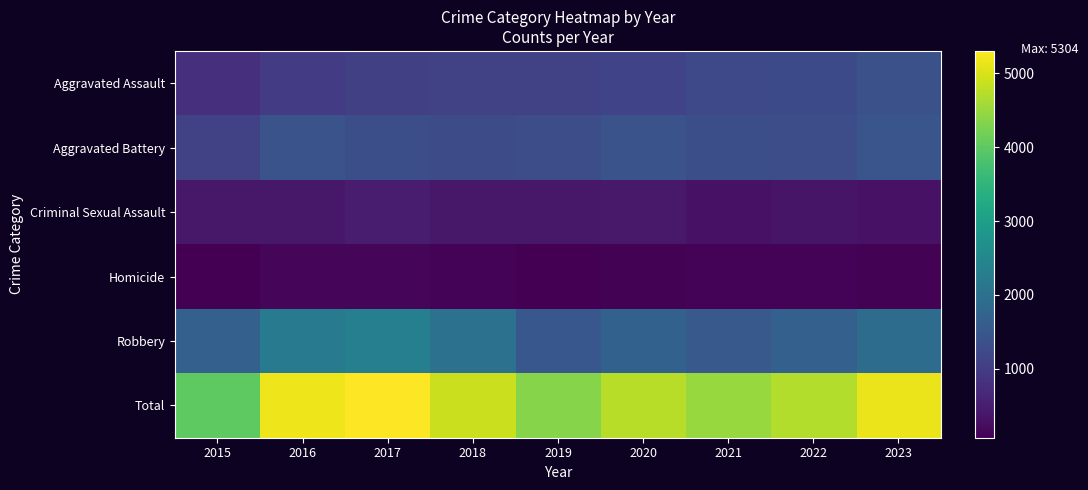

At which category does the chart reach its peak across all series?

2017